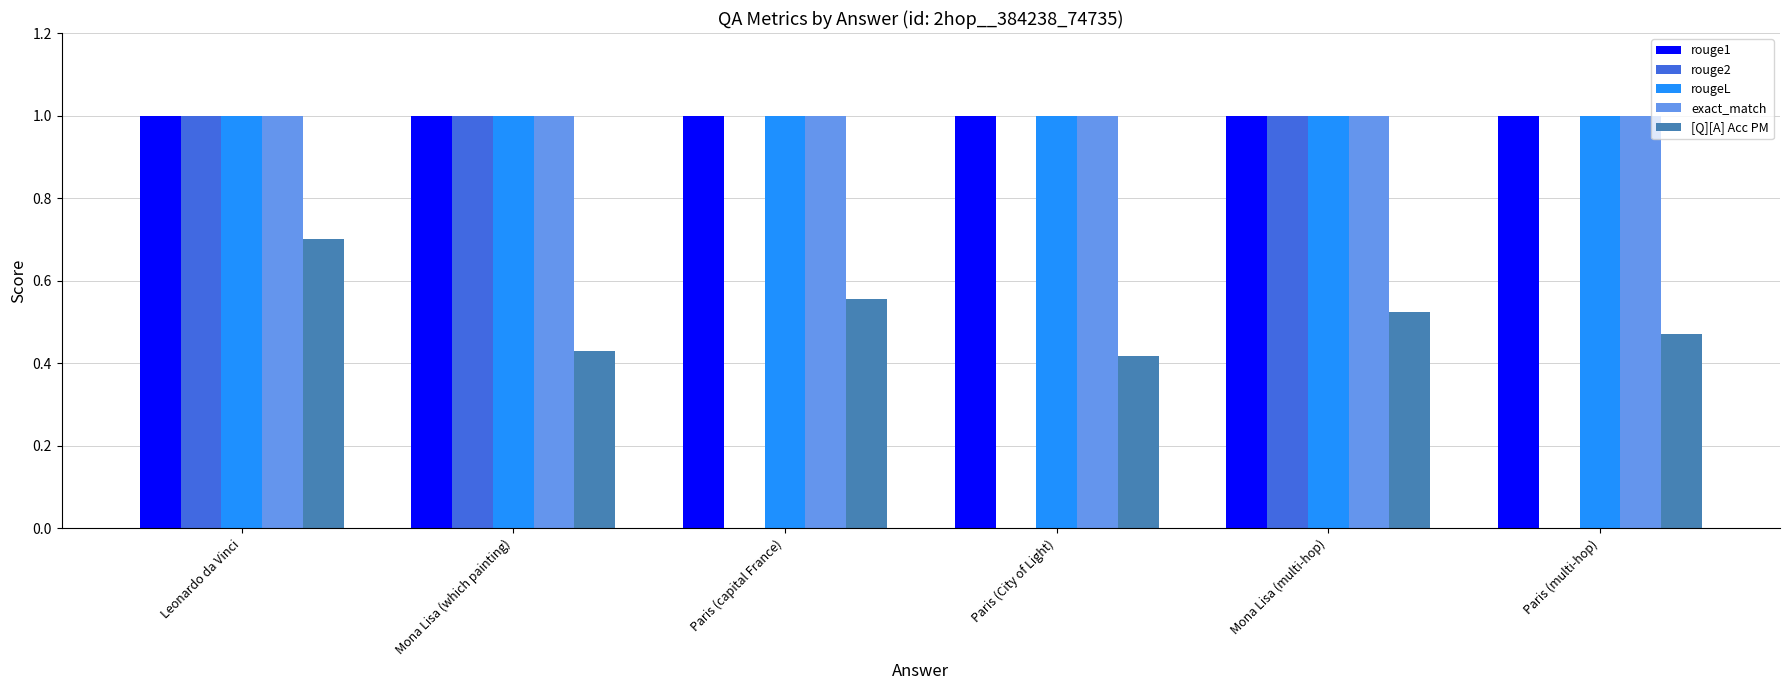

What is the sum of the exact_match values at Mona Lisa (multi-hop) and Paris (capital France)?

2.0